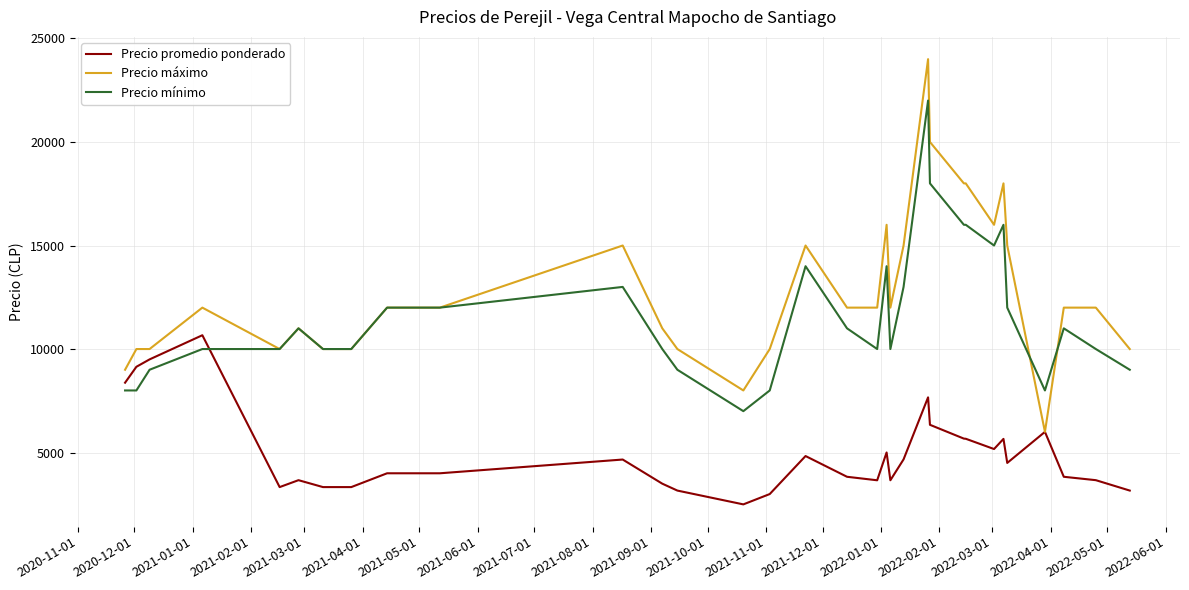

True or false: Precio promedio ponderado and Precio mínimo cross at least once.

True